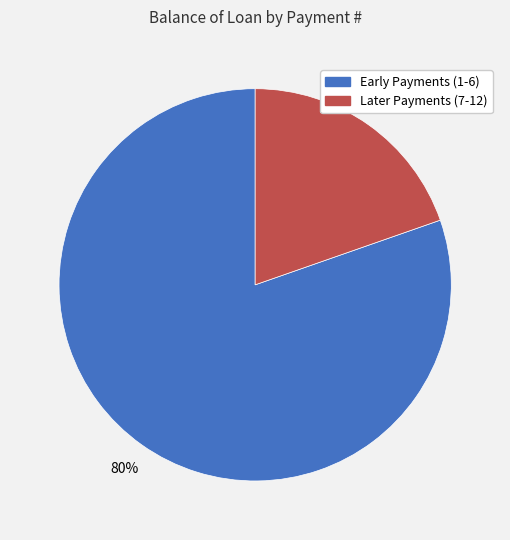

To the nearest percent, what is the average slice percentage?

50%